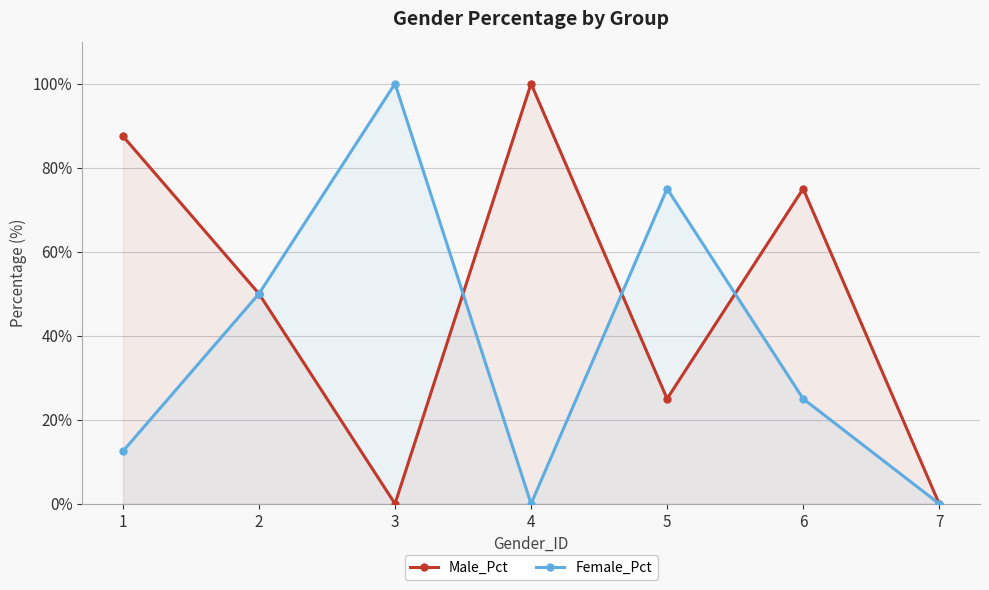

True or false: Female_Pct and Male_Pct intersect in this chart.

True